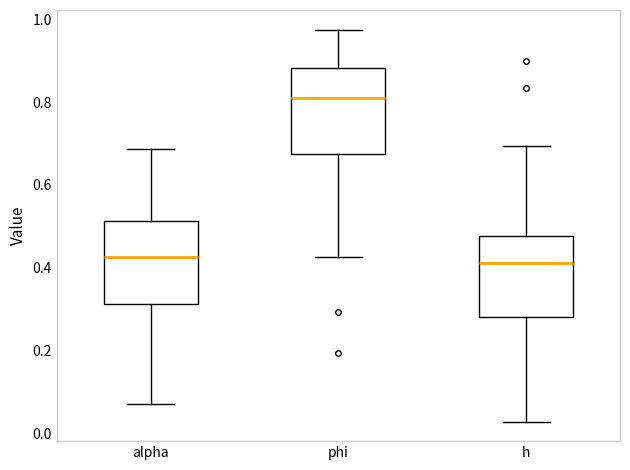

Reading left to right, transcribe this box plot: for each box, give where its median line is, the range the box spans, and where its two whiskers end, as read against the y-axis. The values are not printed on the chart, so give them approximately, as read against the axis.

alpha: median 0.42, box 0.32 to 0.52, whiskers 0.06 to 0.68
phi: median 0.80, box 0.68 to 0.88, whiskers 0.42 to 0.98
h: median 0.42, box 0.28 to 0.48, whiskers 0.02 to 0.70